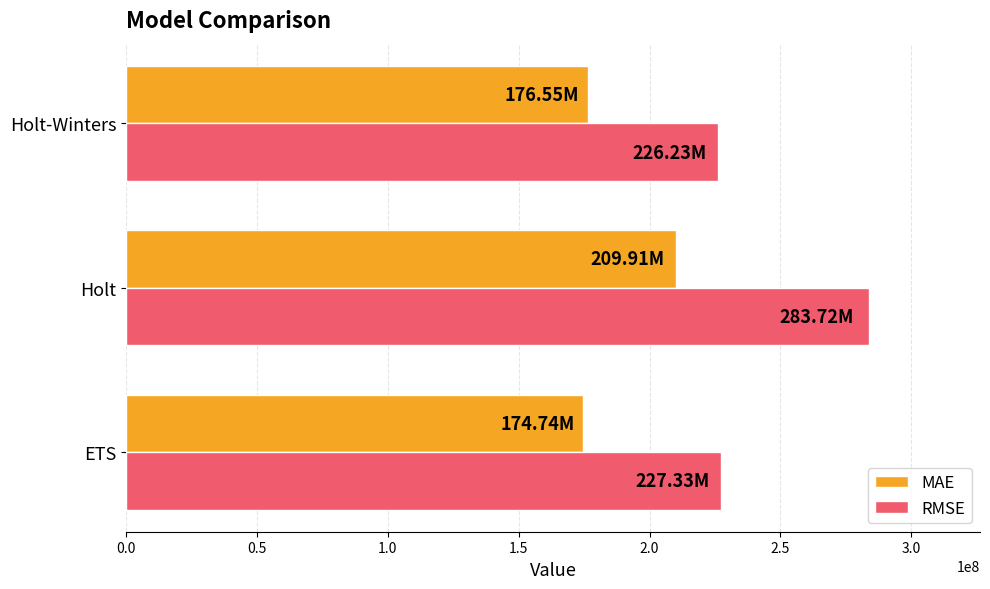

Which series has the widest spread of values?

RMSE